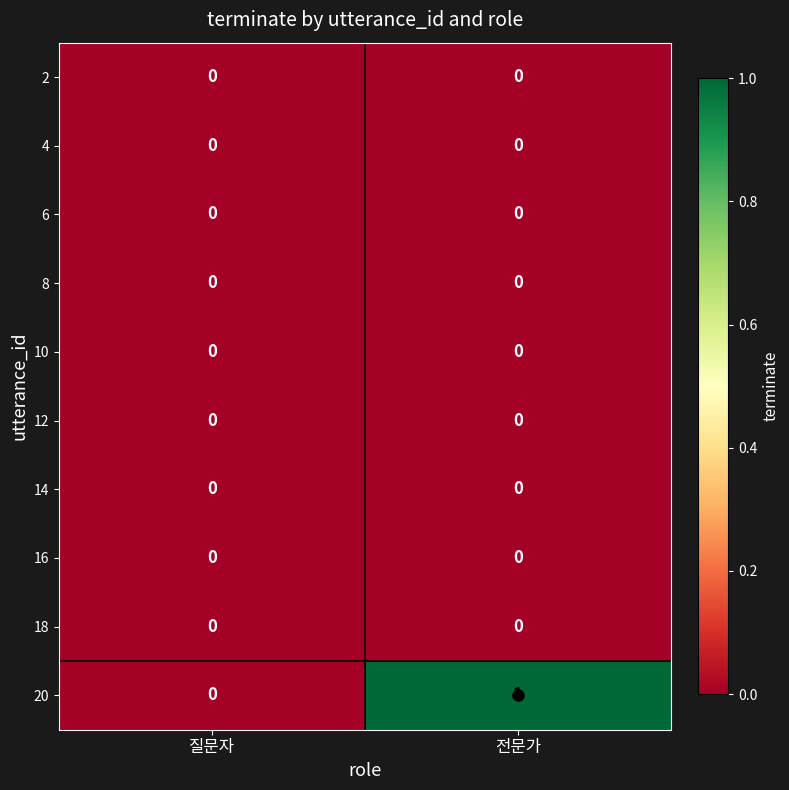

Which series has the largest total across all categories?

20